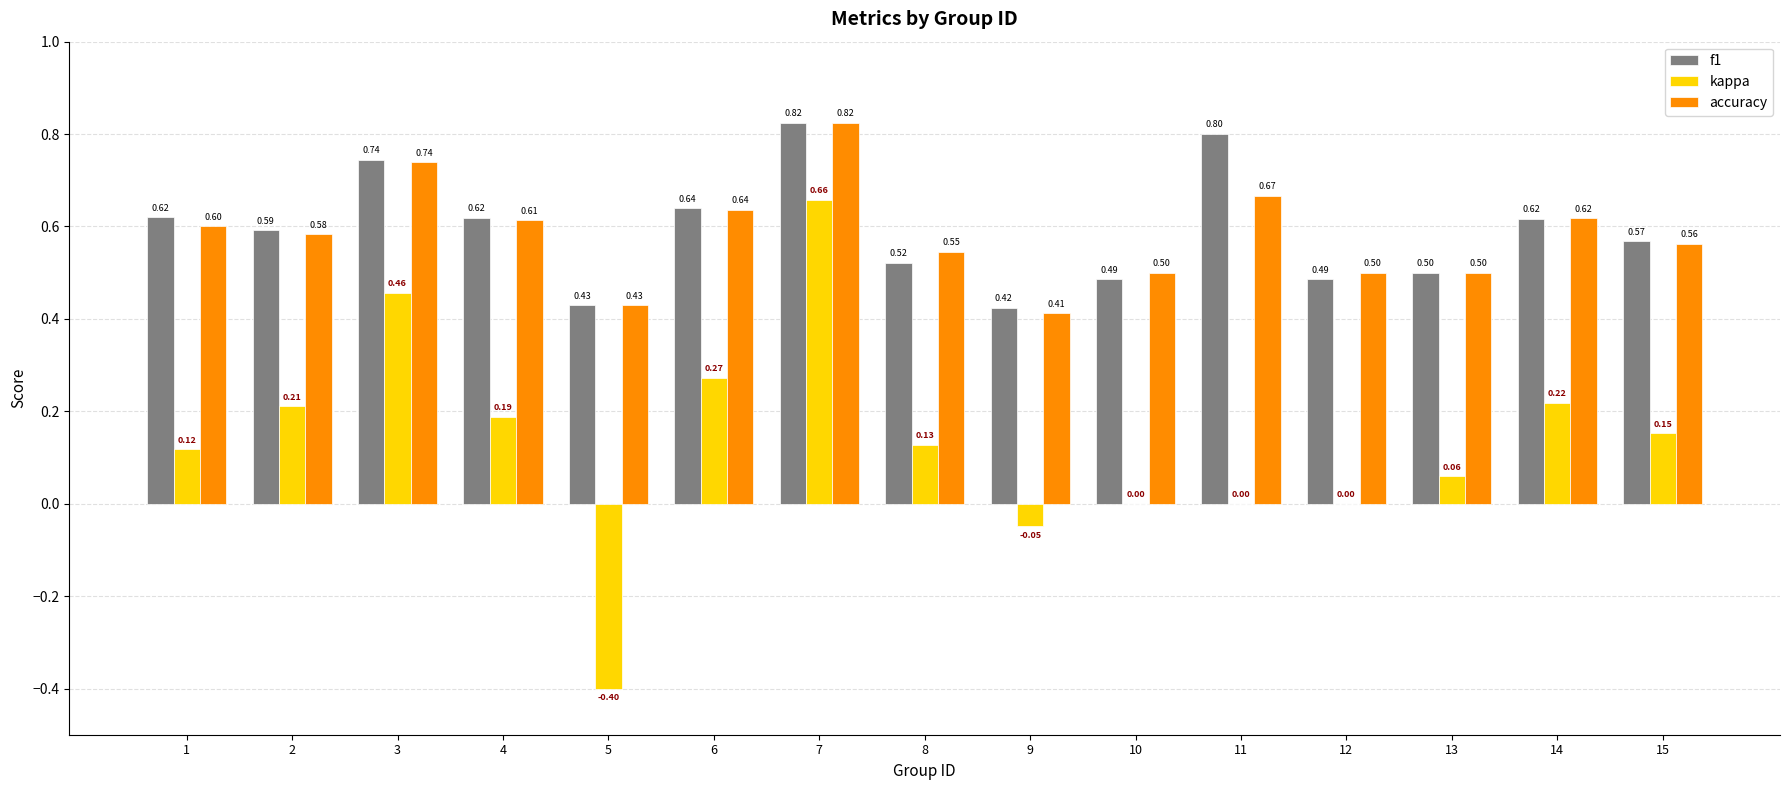

What is the total value across all series at 2?

1.4